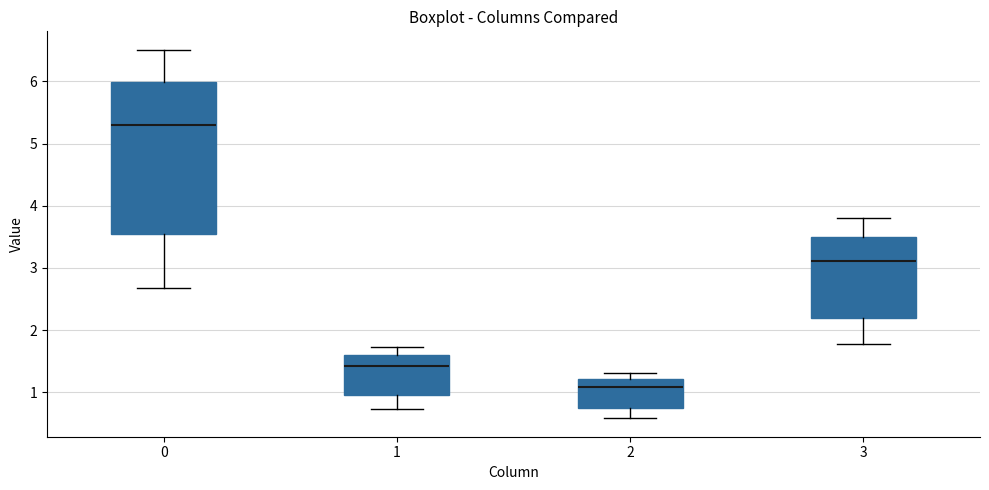

Comparing the boxes themselves (not the whiskers), which one is the tallest?

0